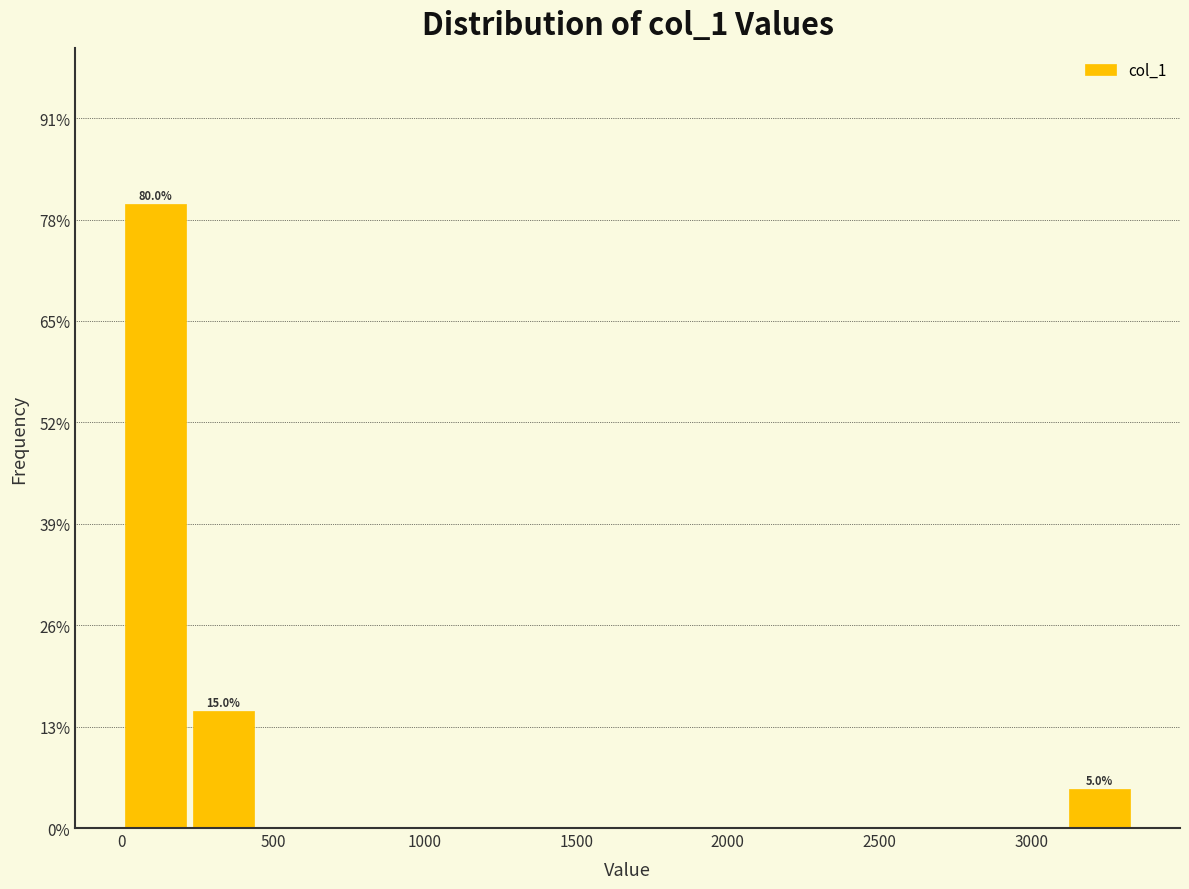

Which range on the x-axis has the tallest bar?

0 to 250